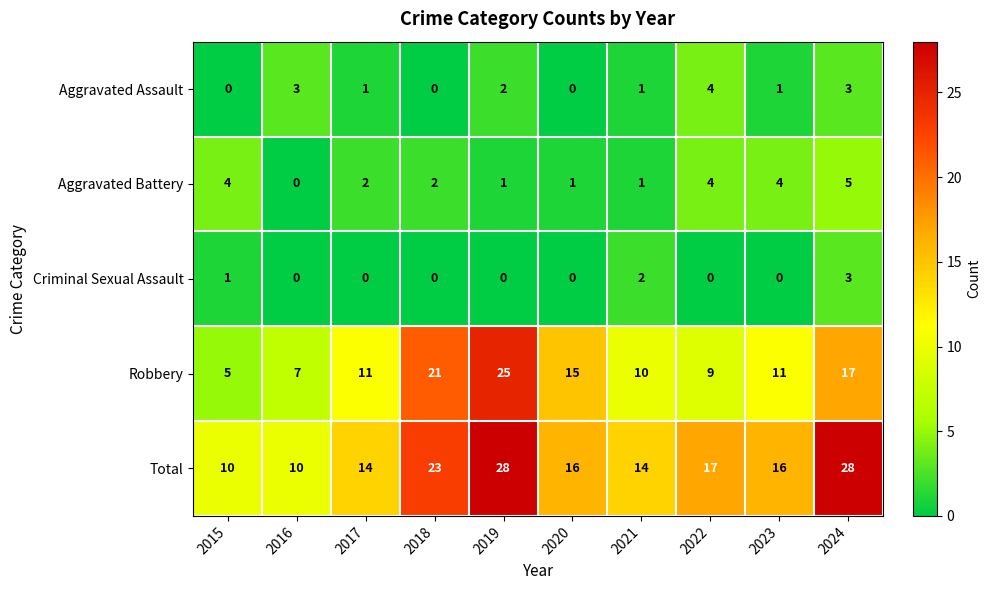

What is the difference between the Robbery values at 2018 and 2024?

4